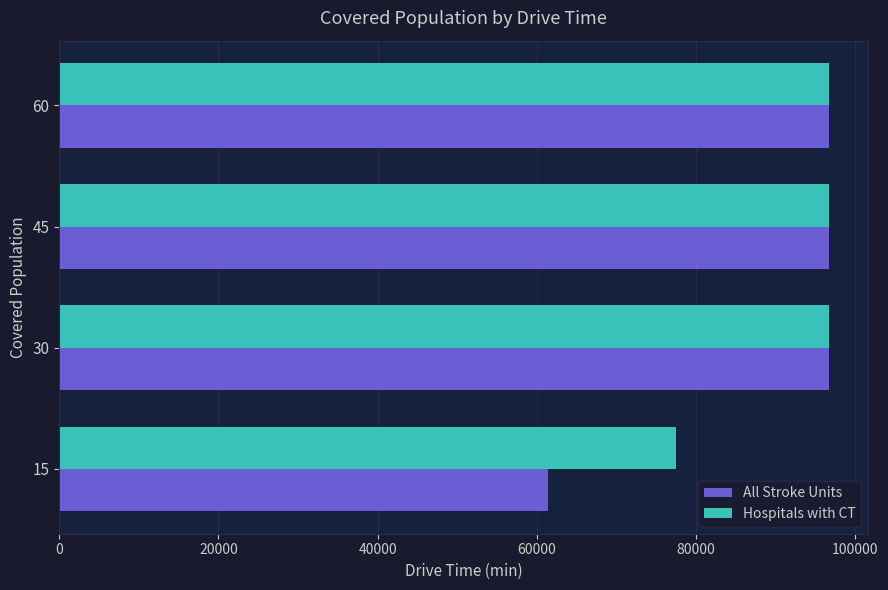

What is the highest value of the All Stroke Units series?

96772